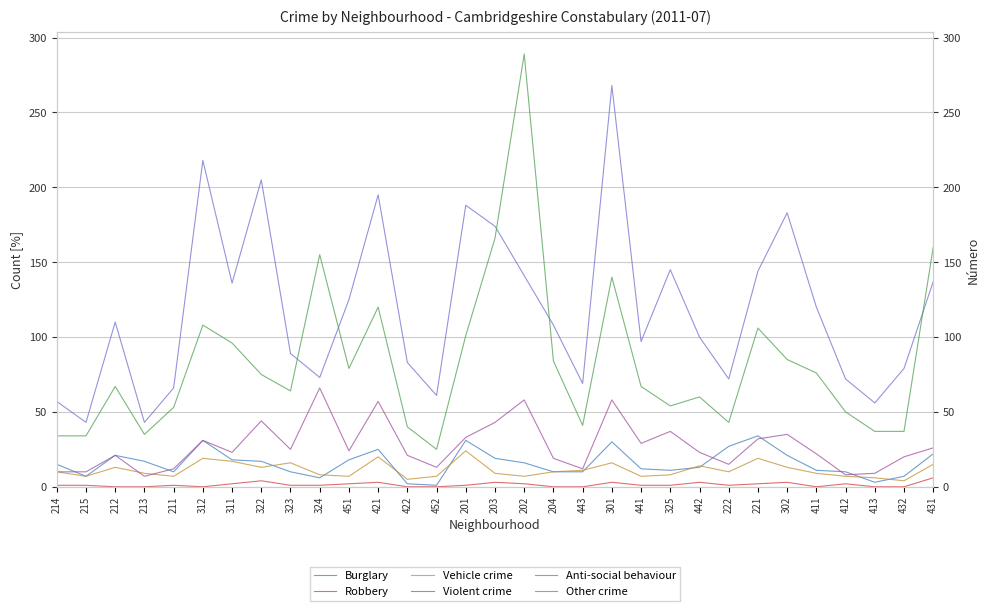

Which series changed the most between 312 and 323?

Anti-social behaviour